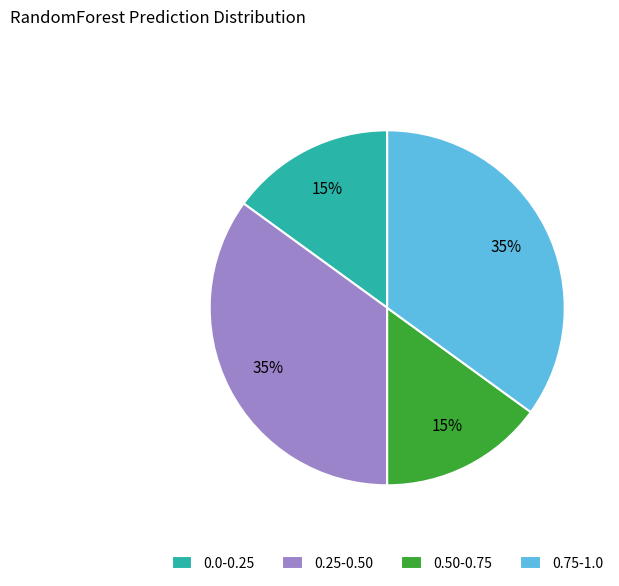

True or false: 0.50-0.75 accounts for 24% of the total.

False